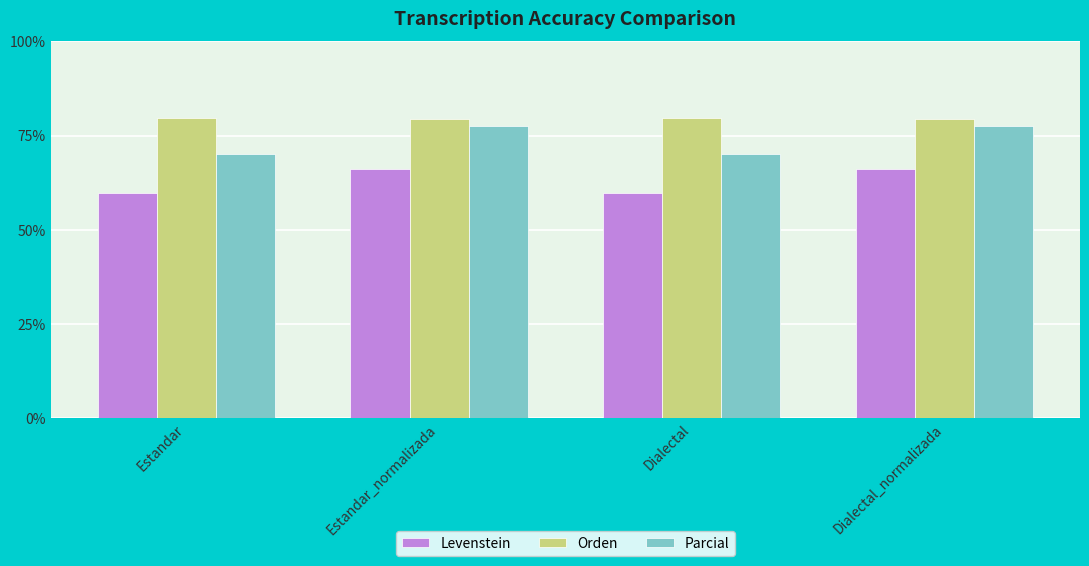

What is the minimum value for Orden?

79.5